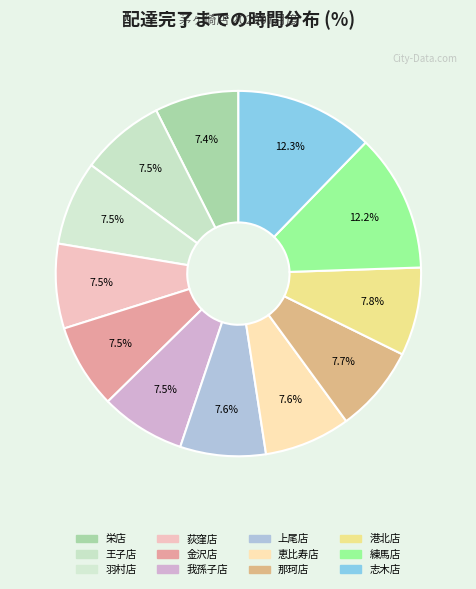

How many slices are in this pie chart?

12